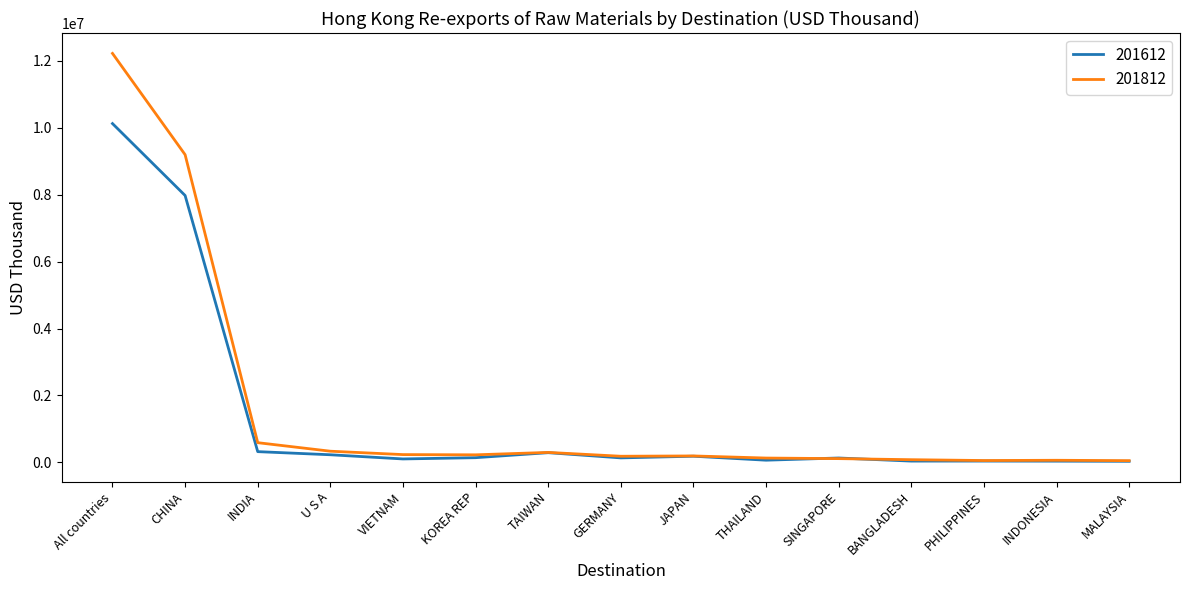

What is the difference between the highest and lowest values at CHINA?

1218908.9